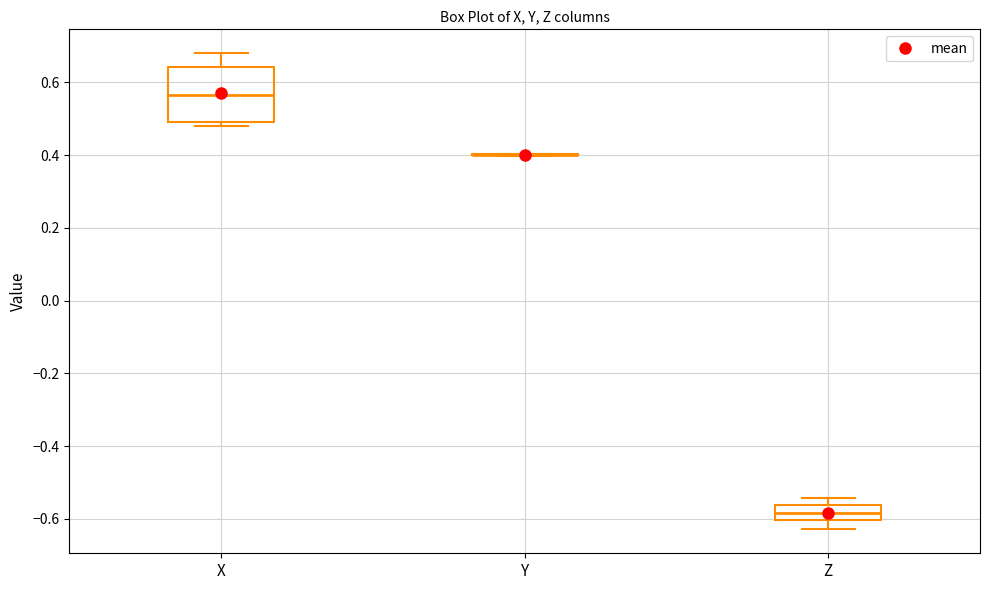

Reading left to right, read every box against the y-axis: the position of its median line, the range the box covers, and the ends of its whiskers. The values are not printed on the chart, so give them approximately, as read against the axis.

X: median 0.56, box 0.48 to 0.64, whiskers 0.48 (just below the box's lower edge) to 0.68
Y: box collapsed to a line at 0.40, whiskers 0.40 to 0.40
Z: median -0.58, box -0.60 to -0.56, whiskers -0.62 to -0.54